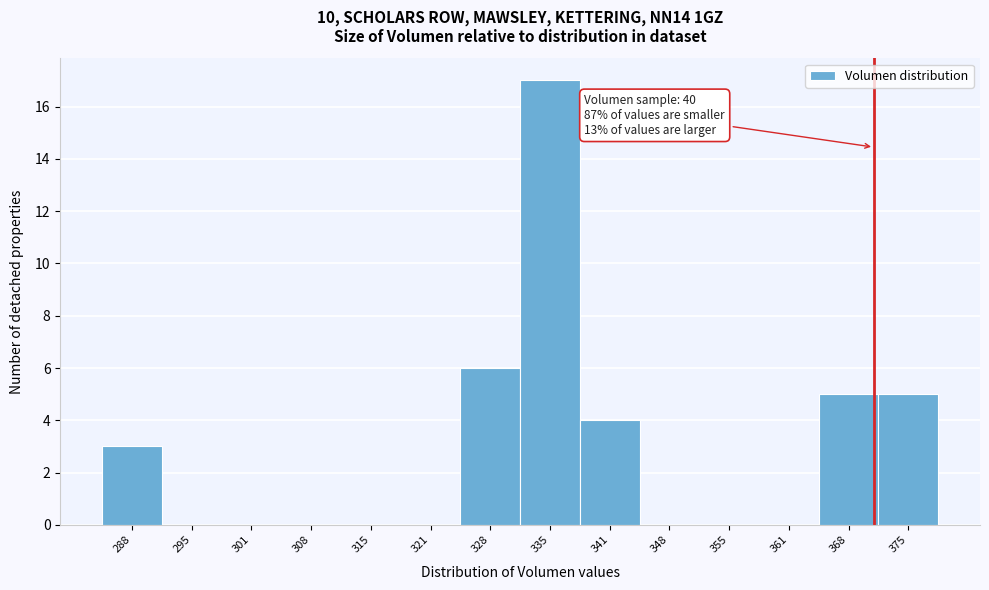

Reading left to right, list all the values displayed in this chart.

288=3	295=0	301=0	308=0	315=0	321=0	328=6	335=17	341=4	348=0	355=0	361=0	368=5	375=5